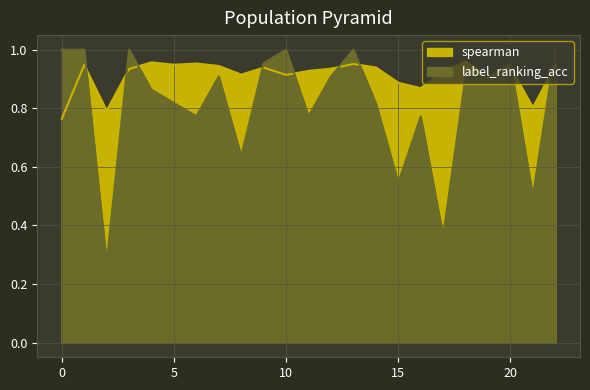

The spearman series shows 0.8 at 21. True or false?

True